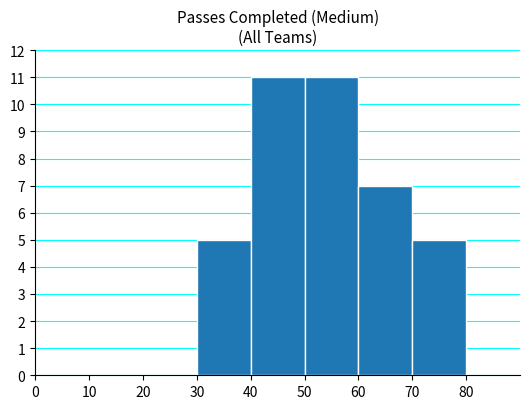

Reading left to right, list every bar in this chart as the range it spans on the x-axis followed by its height. The values are not printed on the chart, so give them approximately, as read against the axis.

0 to 10: 0
10 to 20: 0
20 to 30: 0
30 to 40: 5
40 to 50: 11
50 to 60: 11
60 to 70: 7
70 to 80: 5